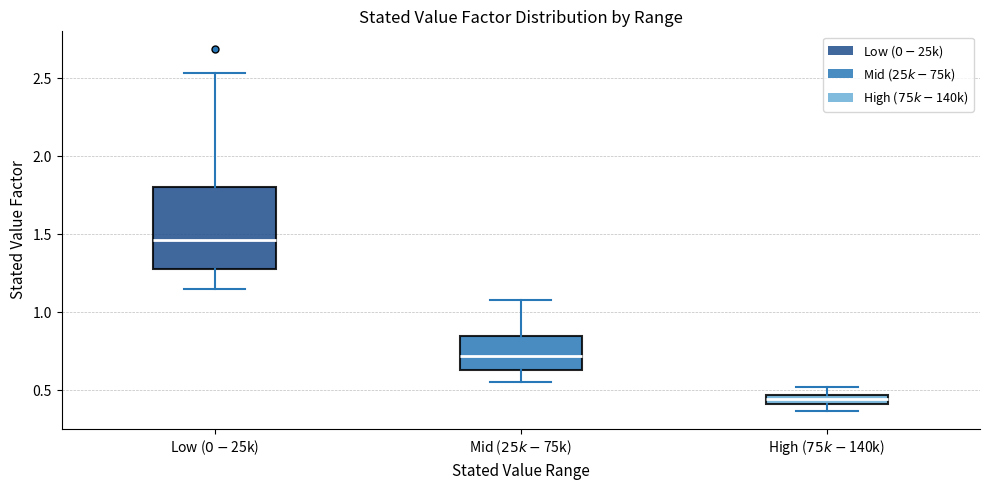

Where does the lower whisker of the box for Low ($0-$25k) end on the y-axis? The values are not printed on the chart, so give them approximately, as read against the axis.

1.15